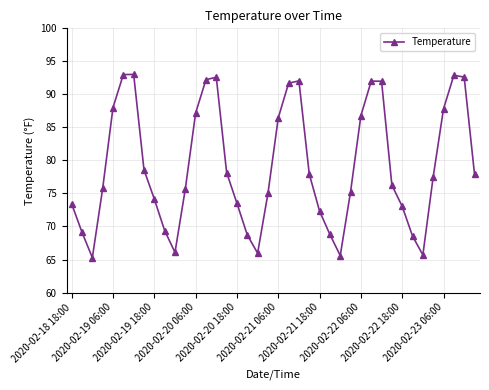

What is the difference between the maximum and minimum values?

27.7